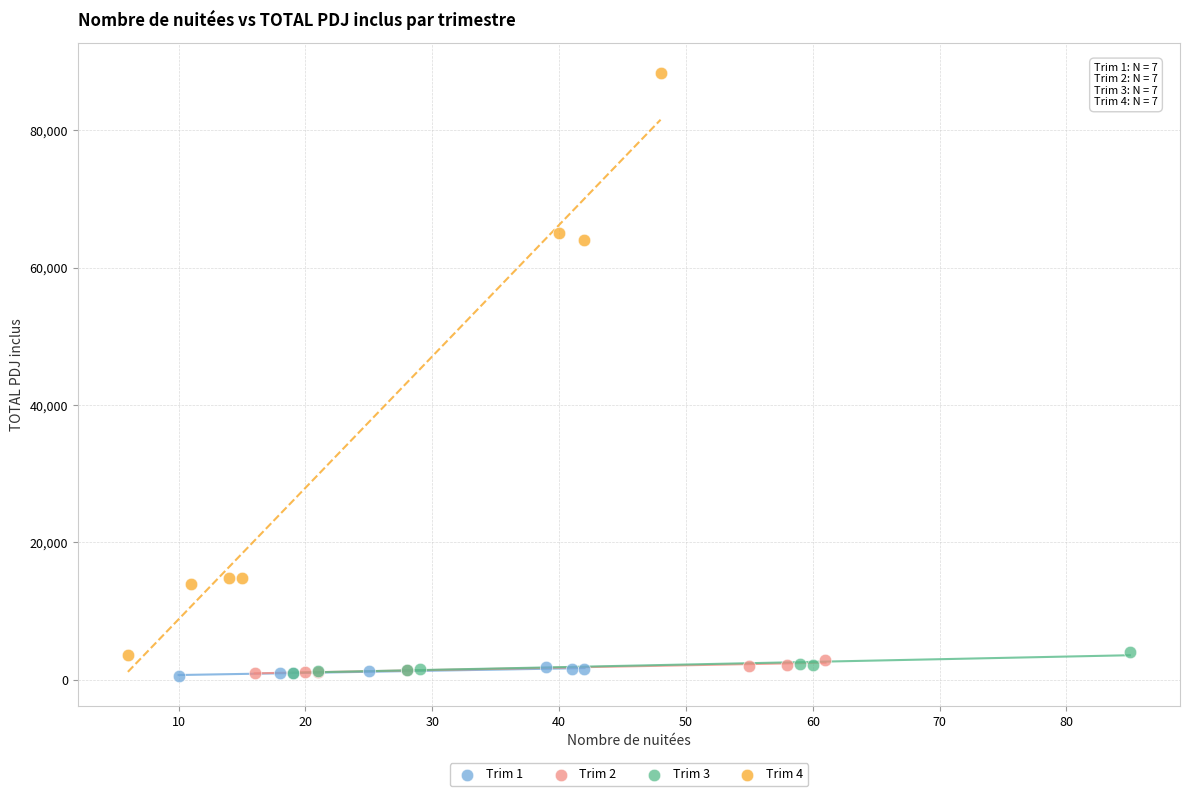

Which series has the widest spread of Y values?

Trim 4